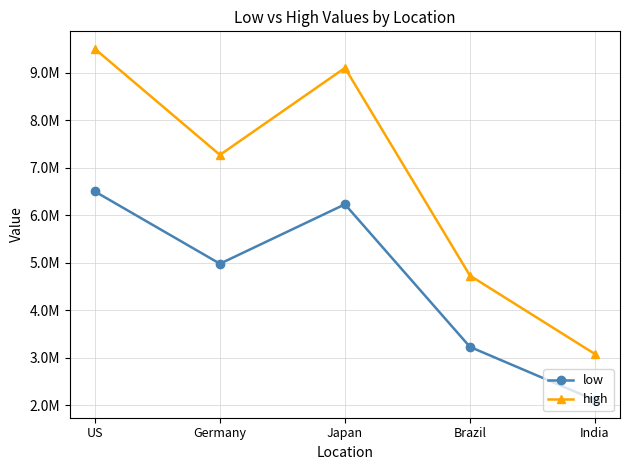

Is this an area chart (filled region under the line)?

No